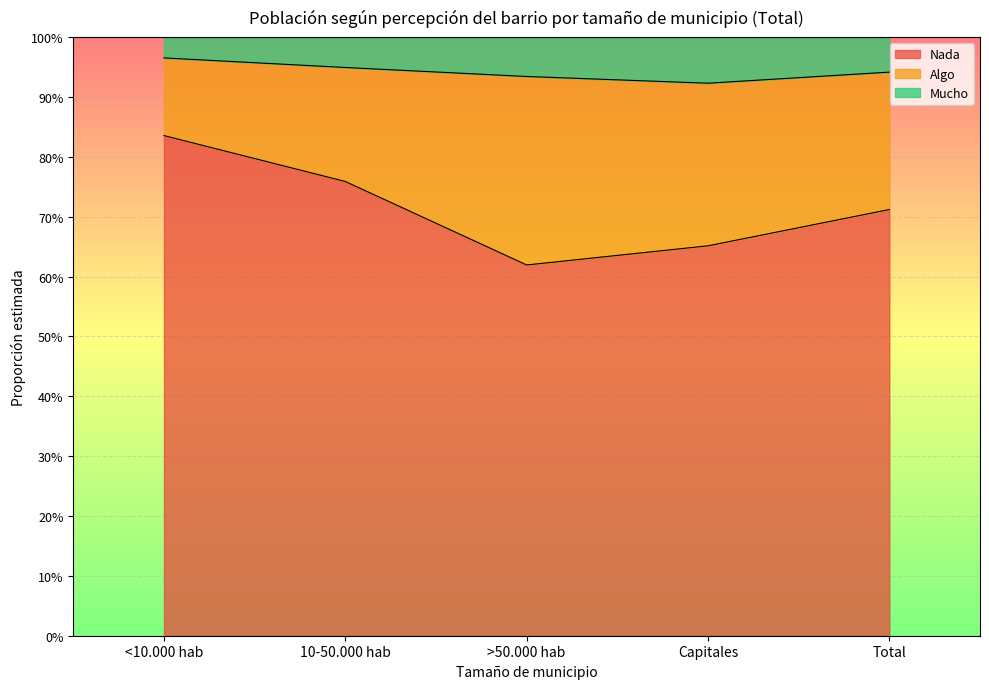

Count the number of categories in the chart.

5